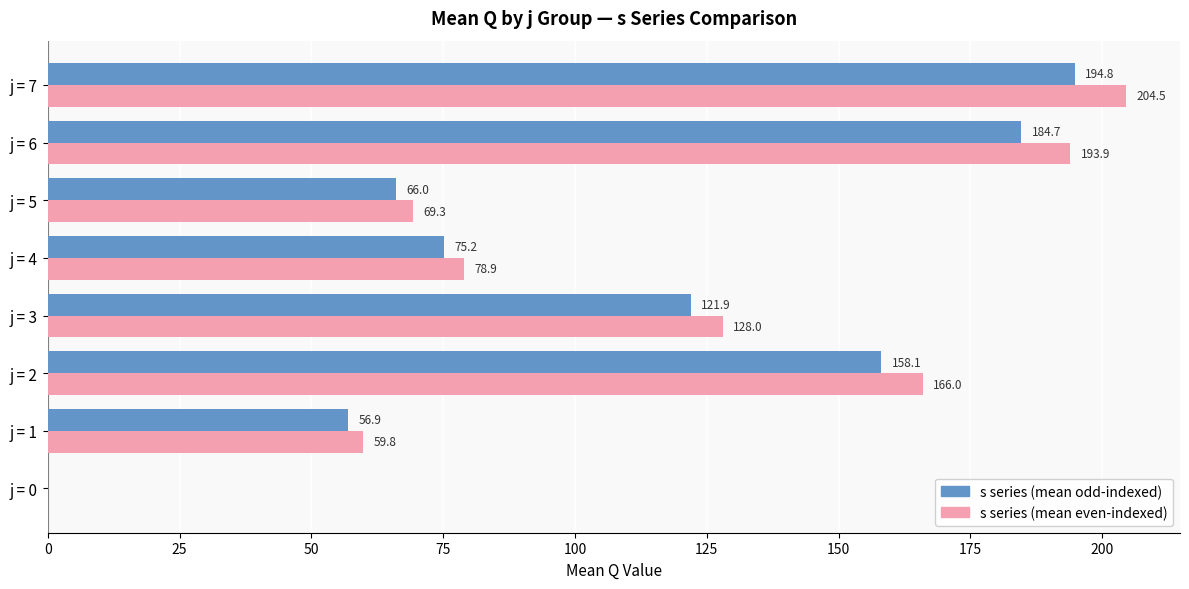

What is the maximum value shown in the chart?

204.5